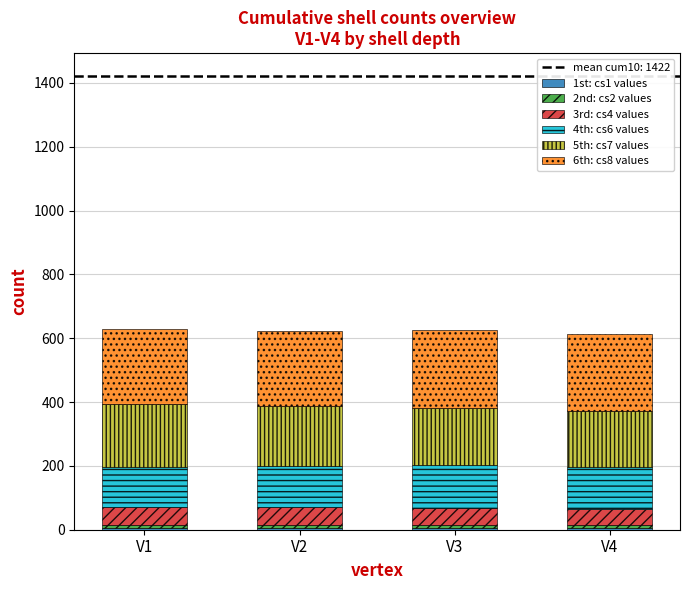

Does the chart contain stacked bars?

Yes